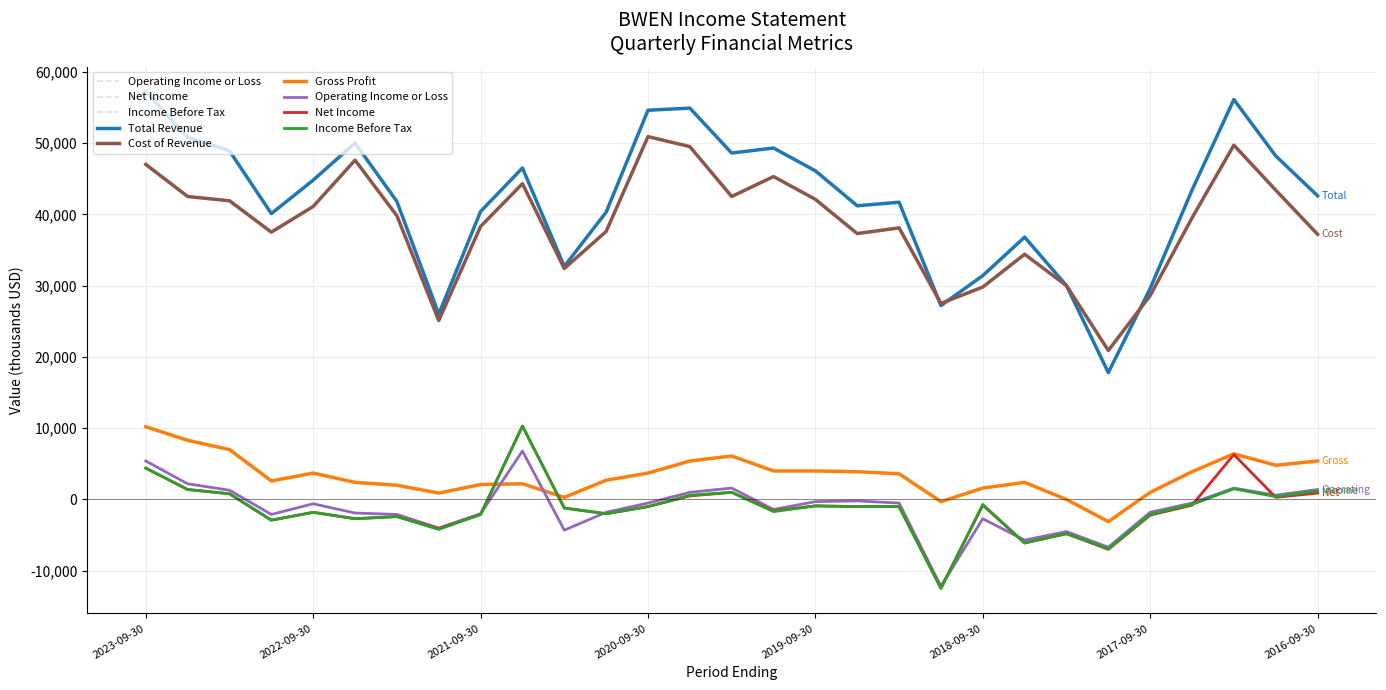

What is the maximum value for Income Before Tax?

10300